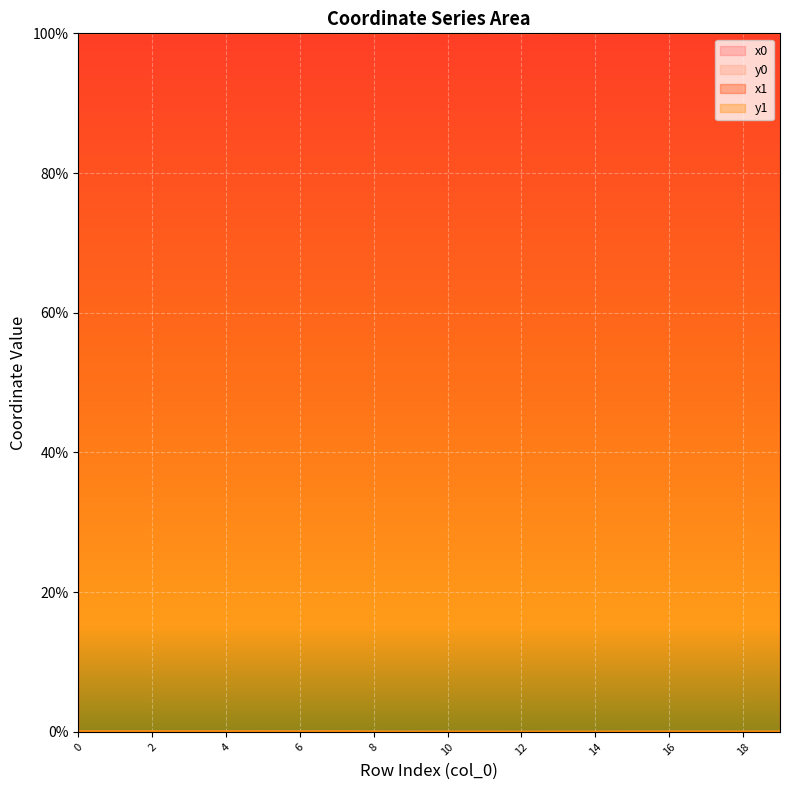

The x1 series shows 172.2 at 12. True or false?

False